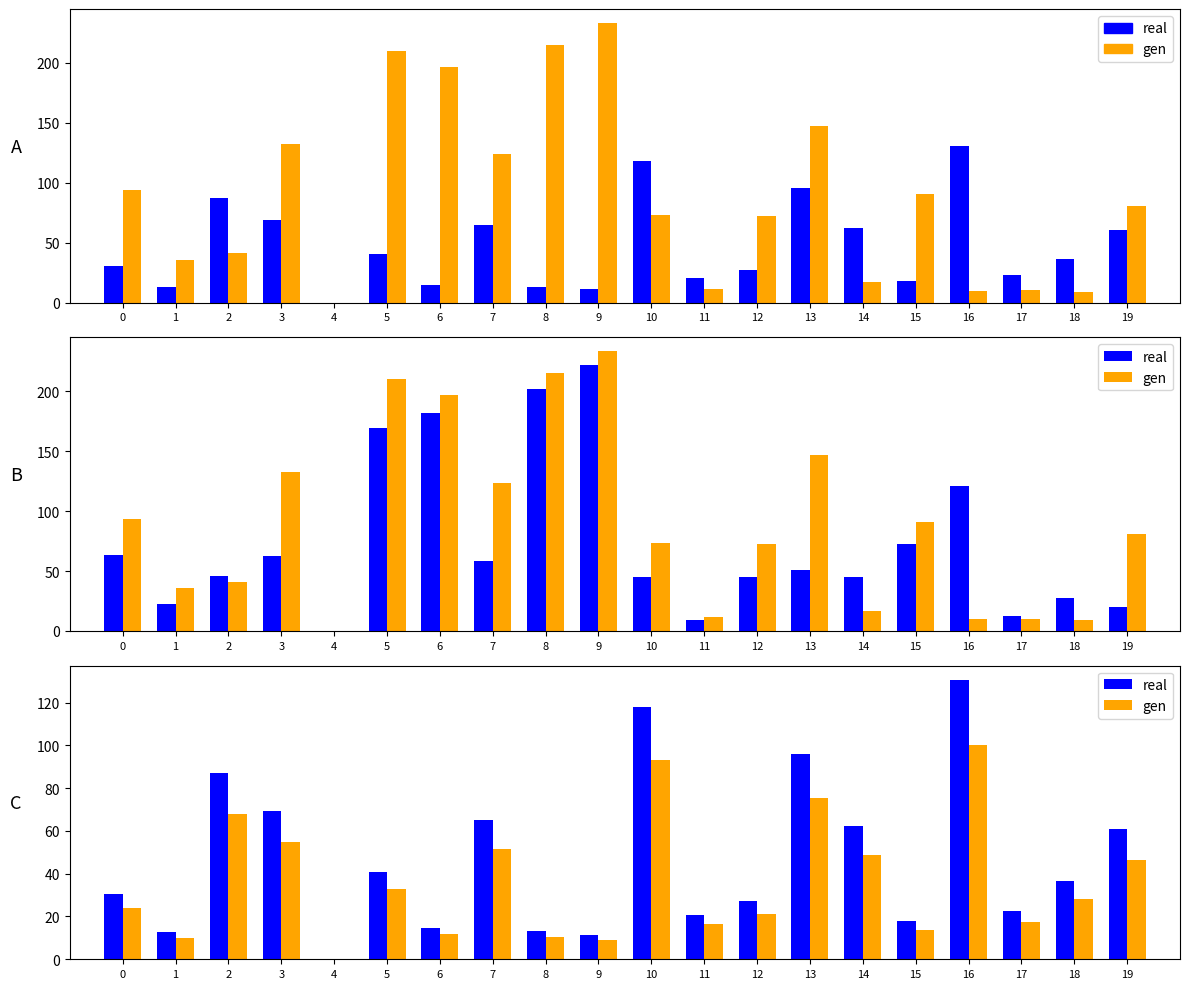

Is it true that Bán - KL equals 0.0 at 4?

True